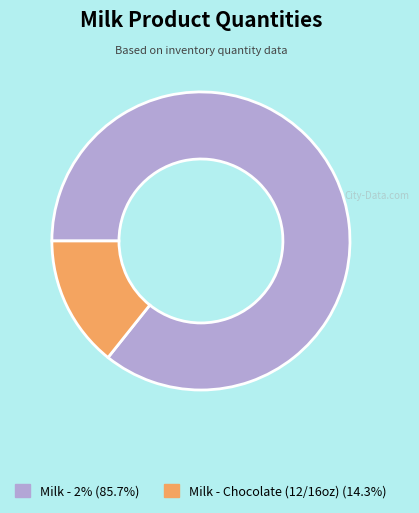

Is there a majority slice in this chart?

Yes